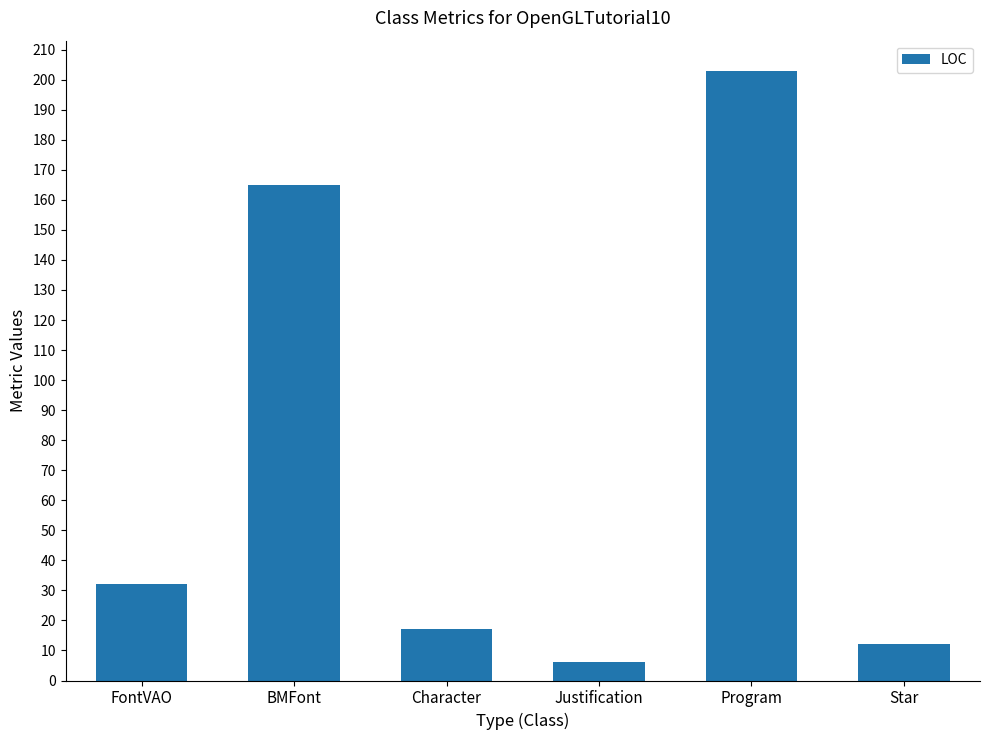

The chart shows a value of 292 at BMFont. True or false?

False